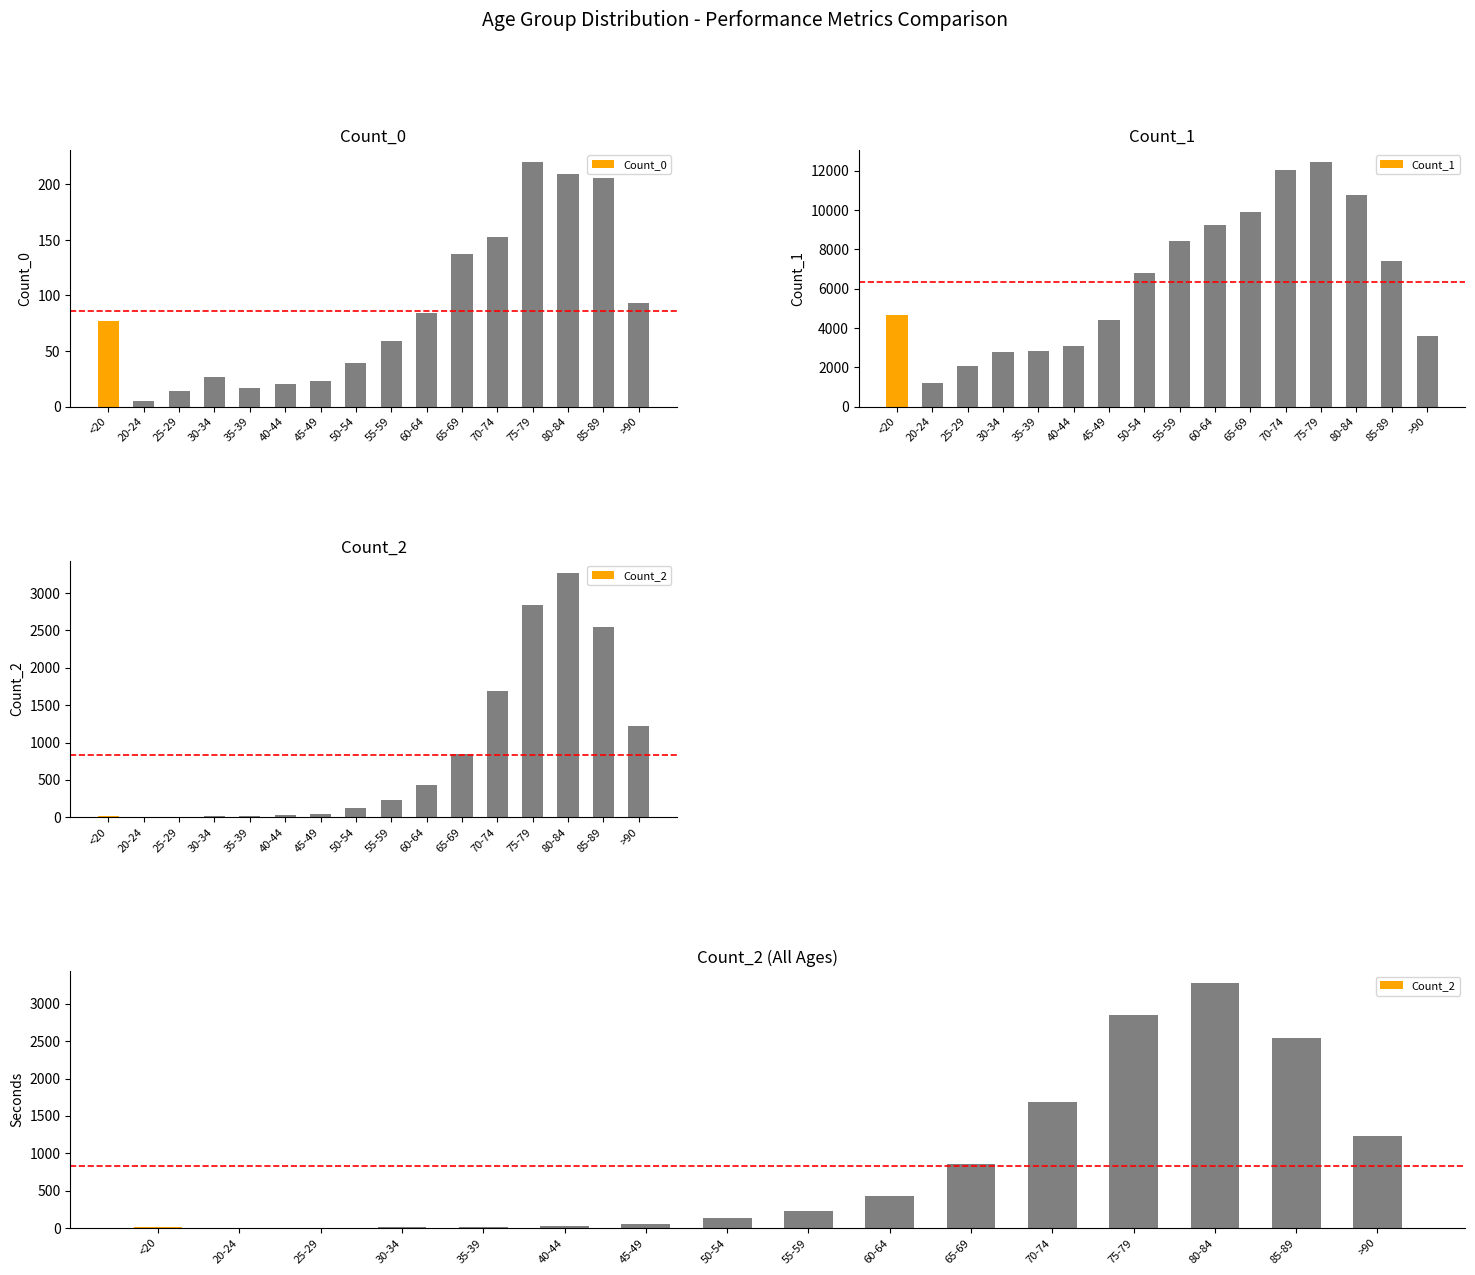

At which category does the chart reach its peak across all series?

75-79